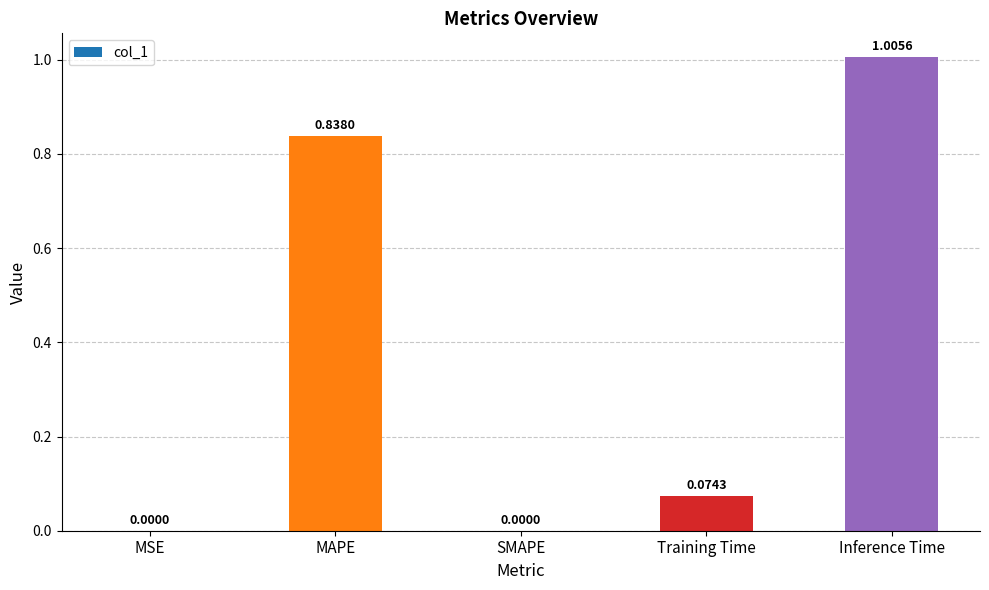

What is the sum of the values at Training Time and Inference Time?

1.1